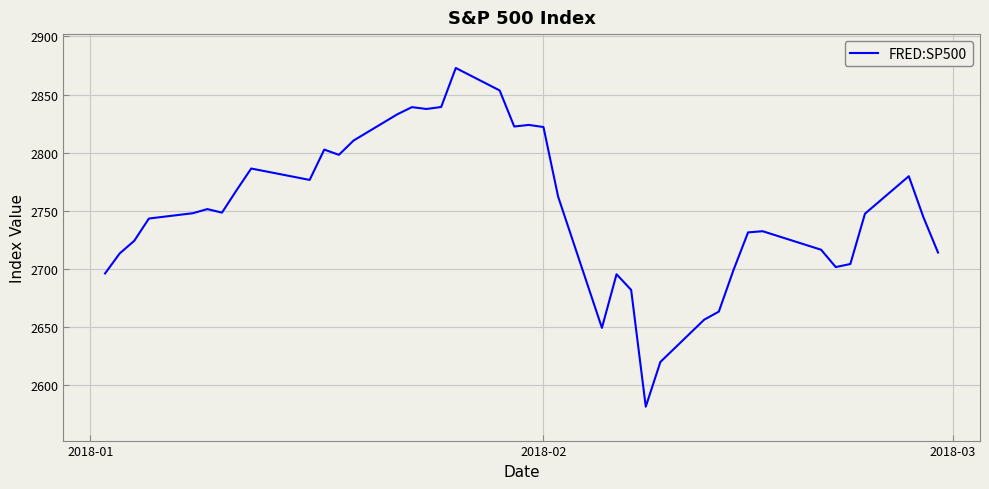

What is the minimum value shown in the chart?

2581.0